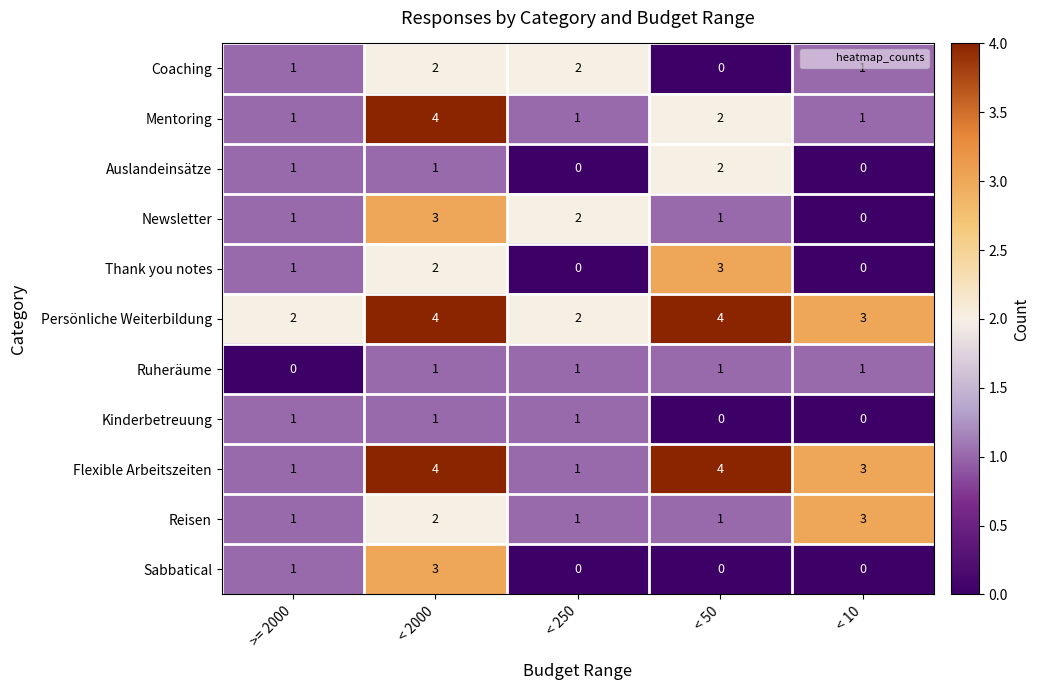

How many series are shown in this chart?

11